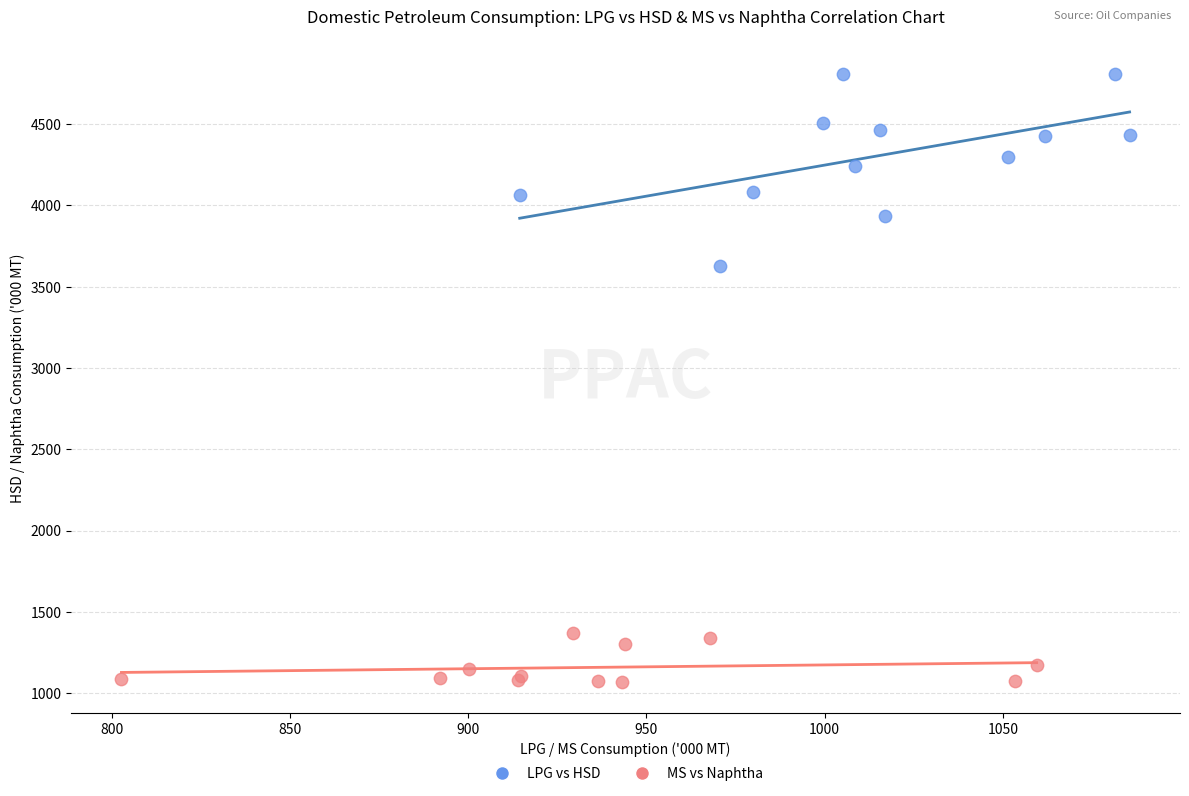

Which series contains the lowest Y value?

MS vs Naphtha